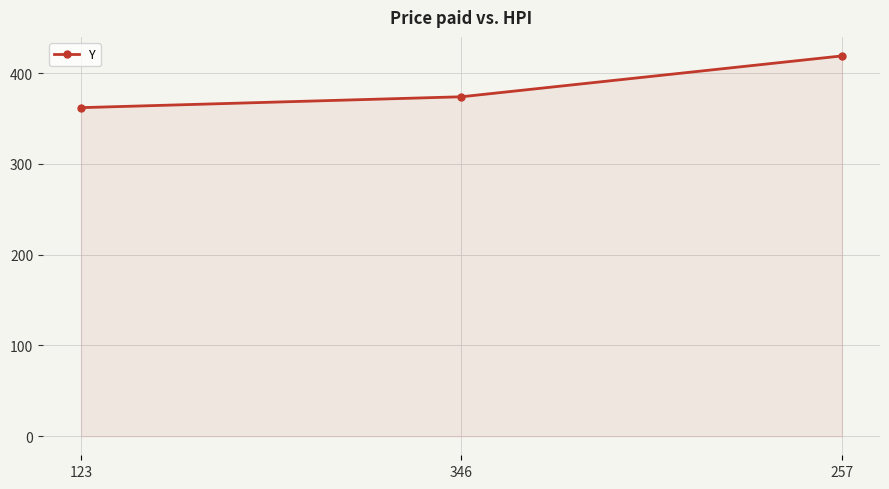

Which label corresponds to the smallest value in the chart?

123